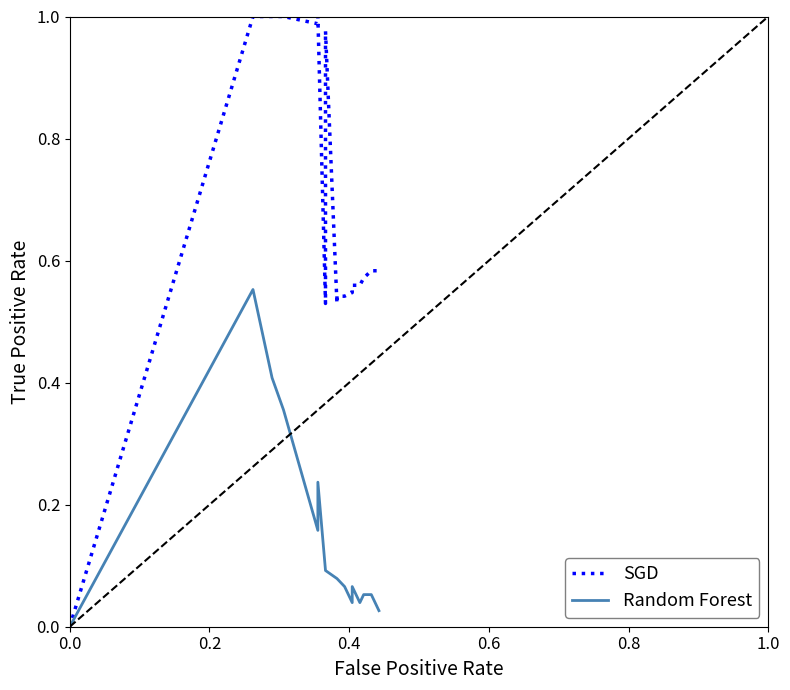

True or false: Random Forest has a value of 0.7 at 0.6.

False